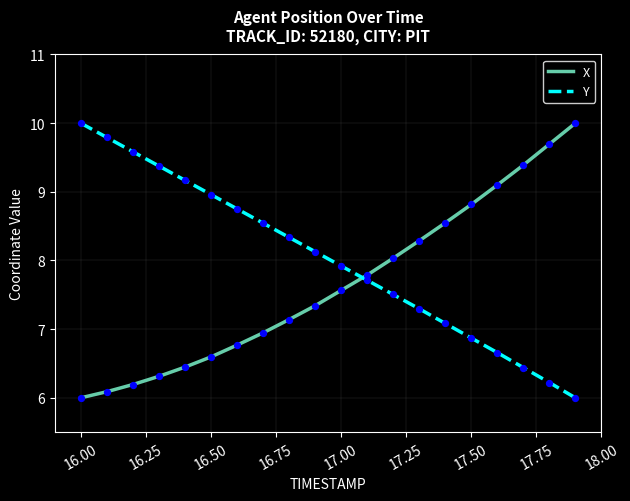

What are all the series names shown in the legend?

X, Y